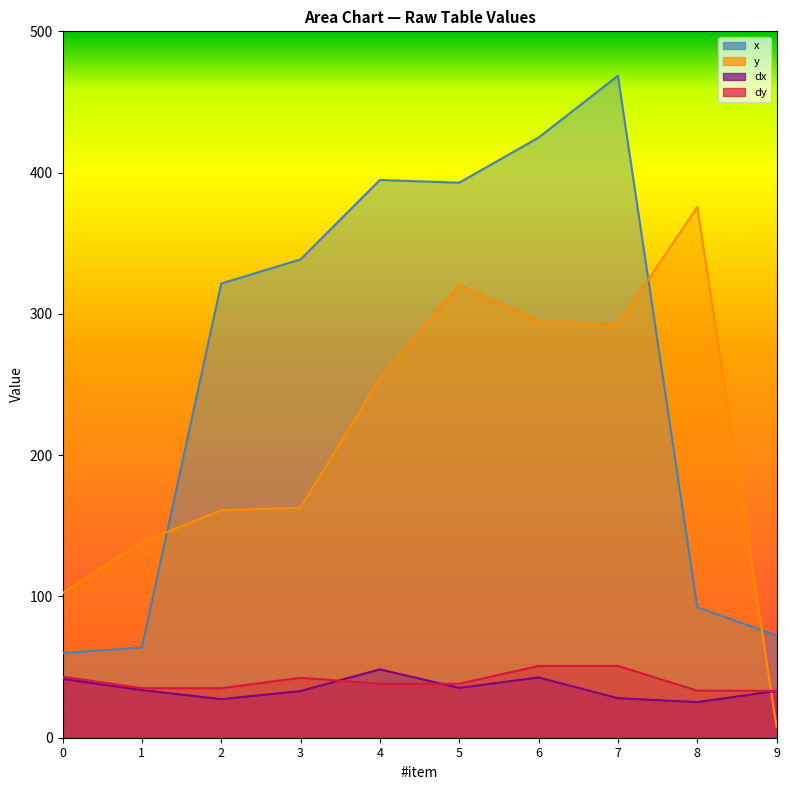

Where is dx nearest to the value 36?

5